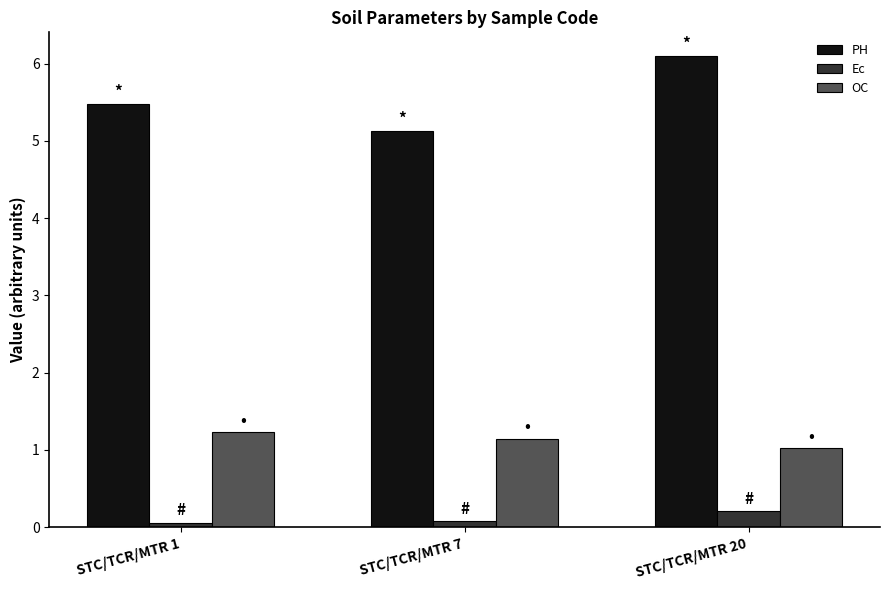

What are all the series names shown in the legend?

PH, Ec, OC